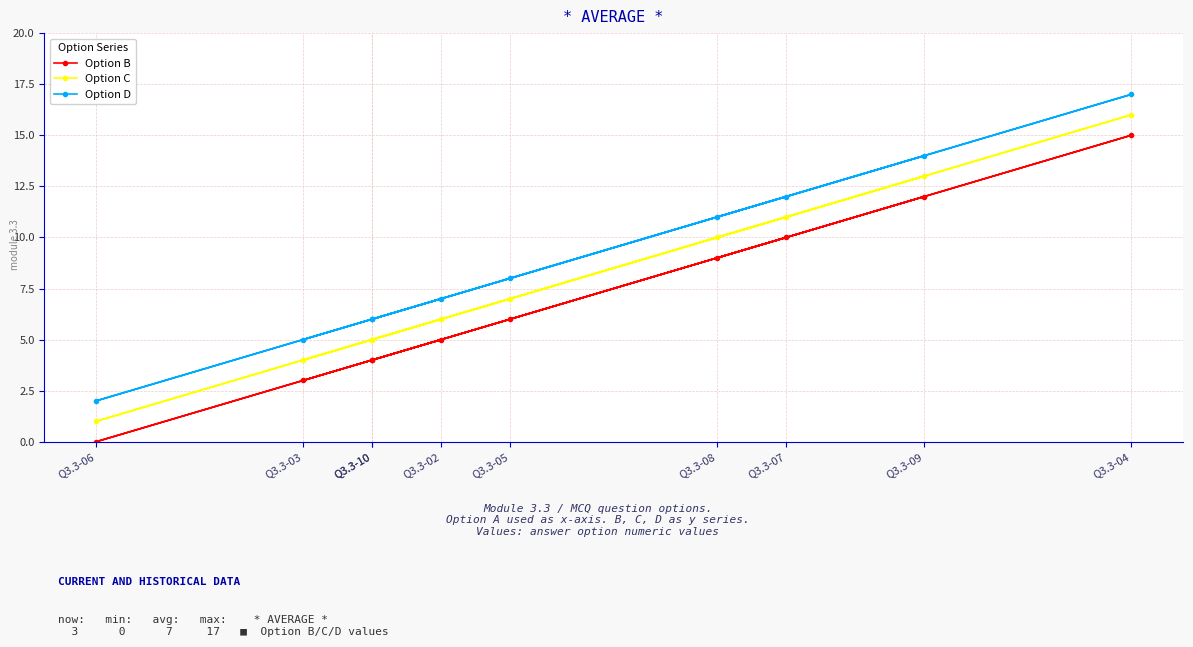

What value does the Option C series have at Q3.3-09?

13